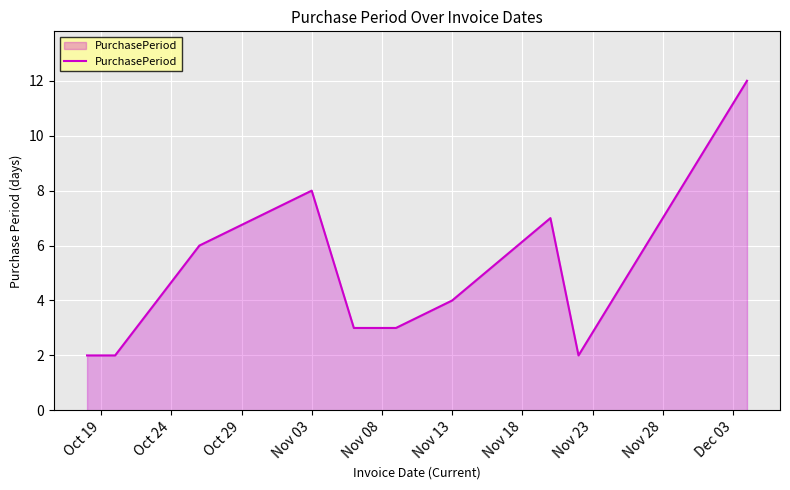

What is the greatest value displayed?

12